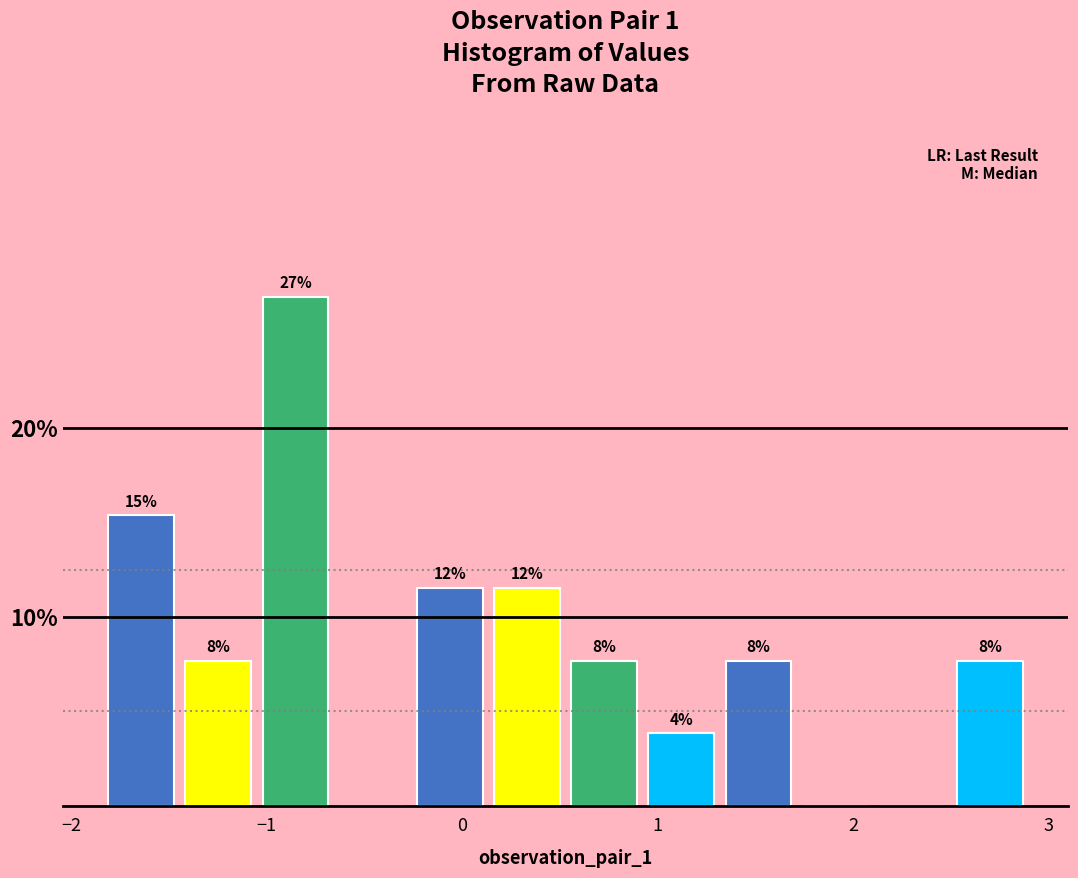

Around what value on the x-axis is the tallest bar? Give the approximate position of its centre, as read against the axis.

-0.9